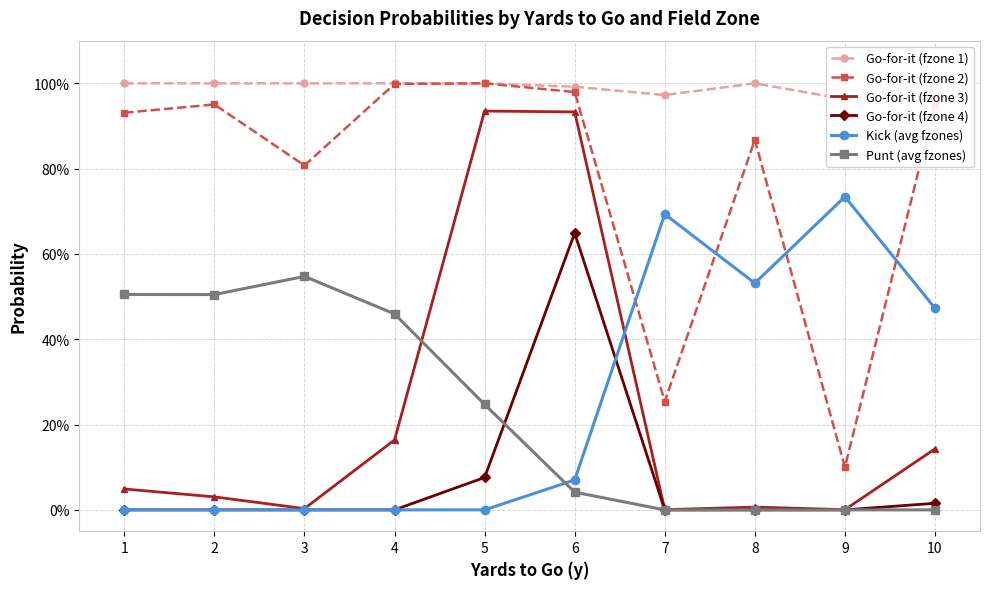

Count the number of categories in the chart.

10